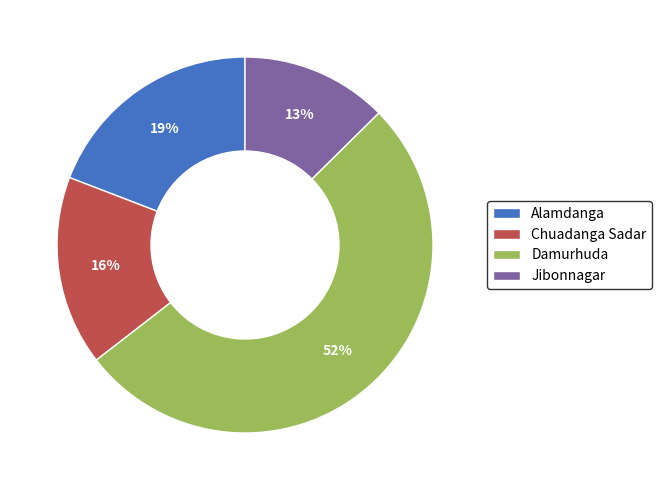

Do Alamdanga and Damurhuda together represent more than half of the pie?

Yes